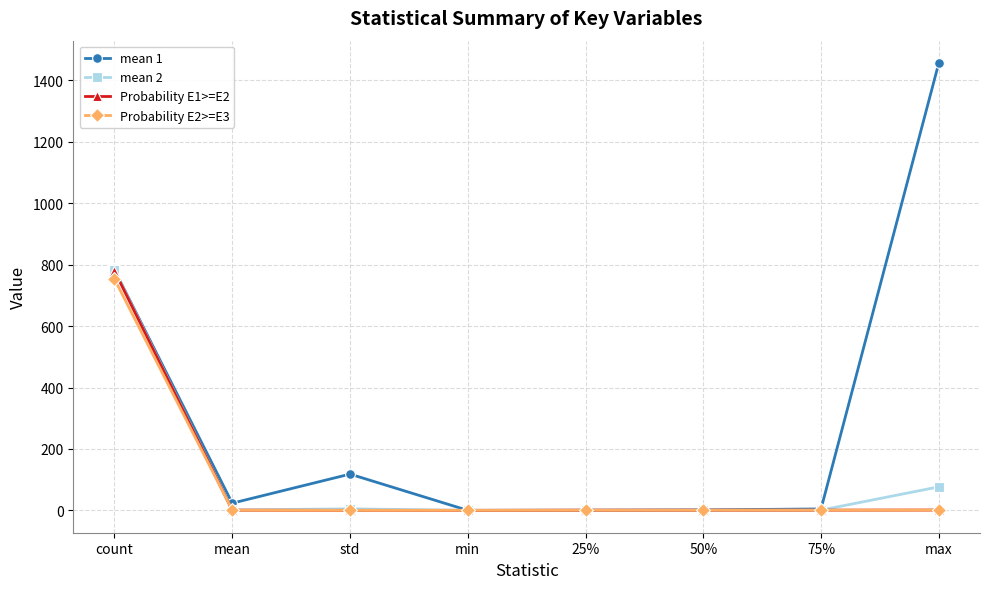

What is the label of the 1st point from the right?

max